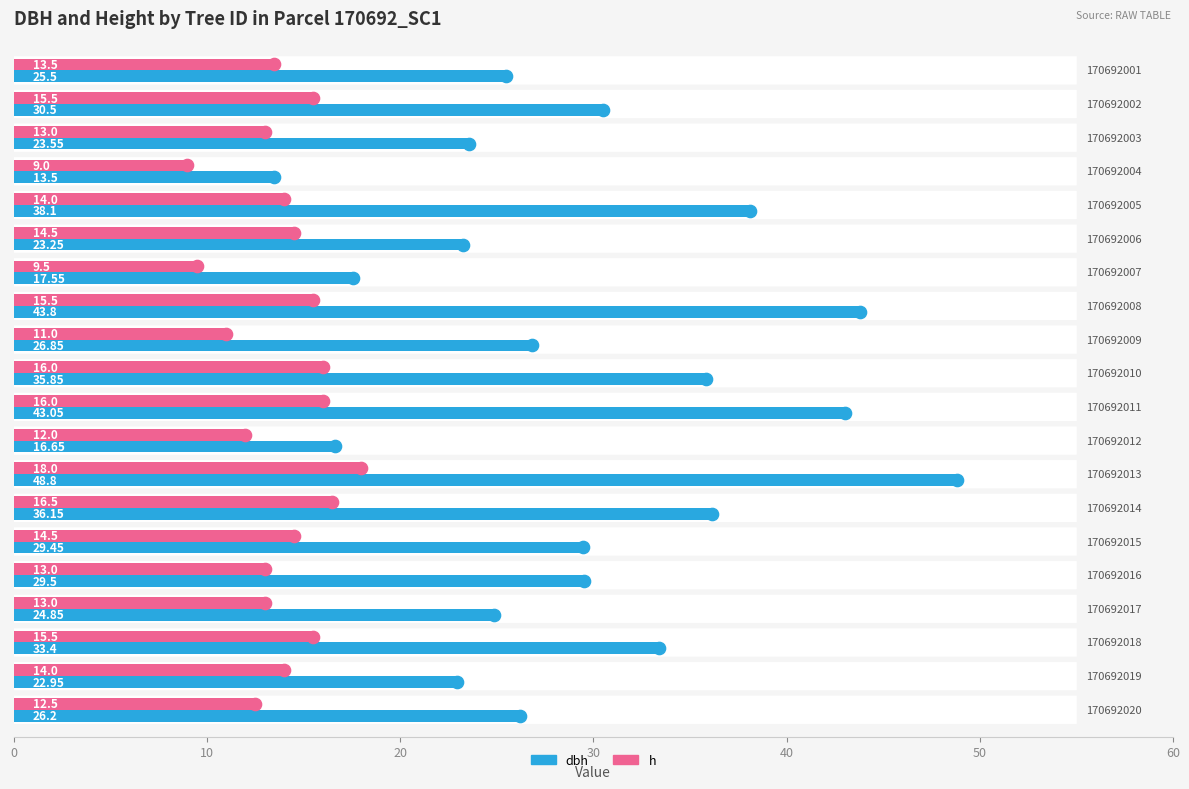

Which series has the largest total across all categories?

dbh